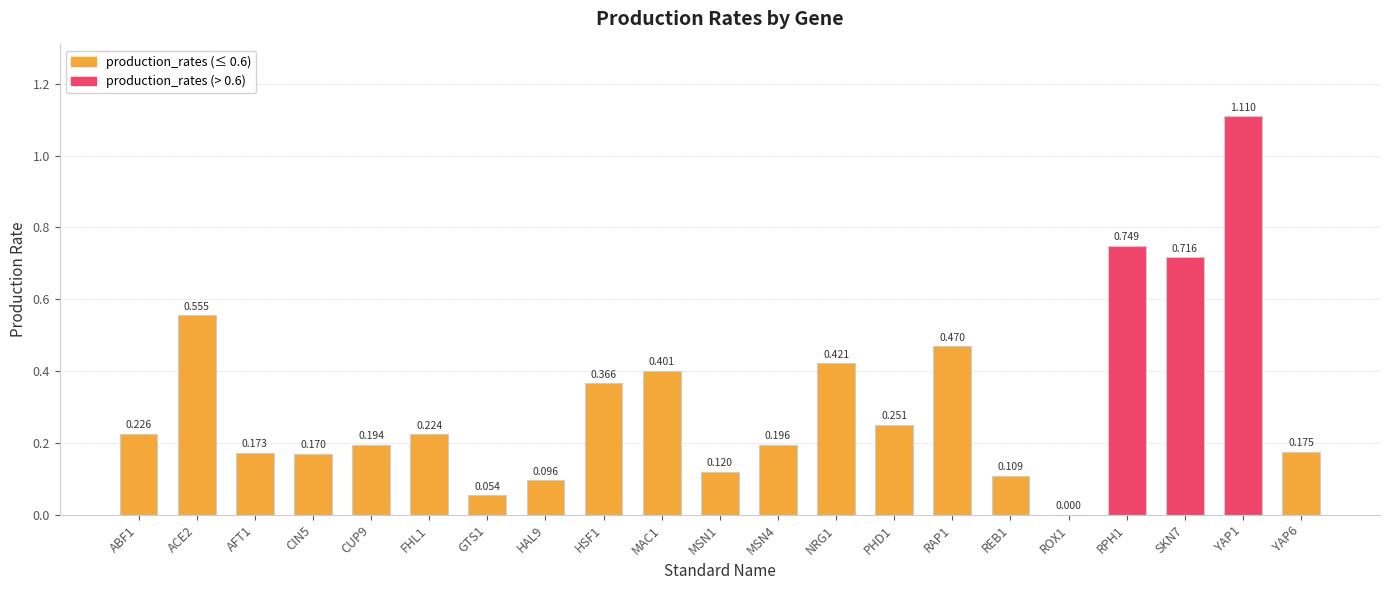

What is the sum of all values?

6.8